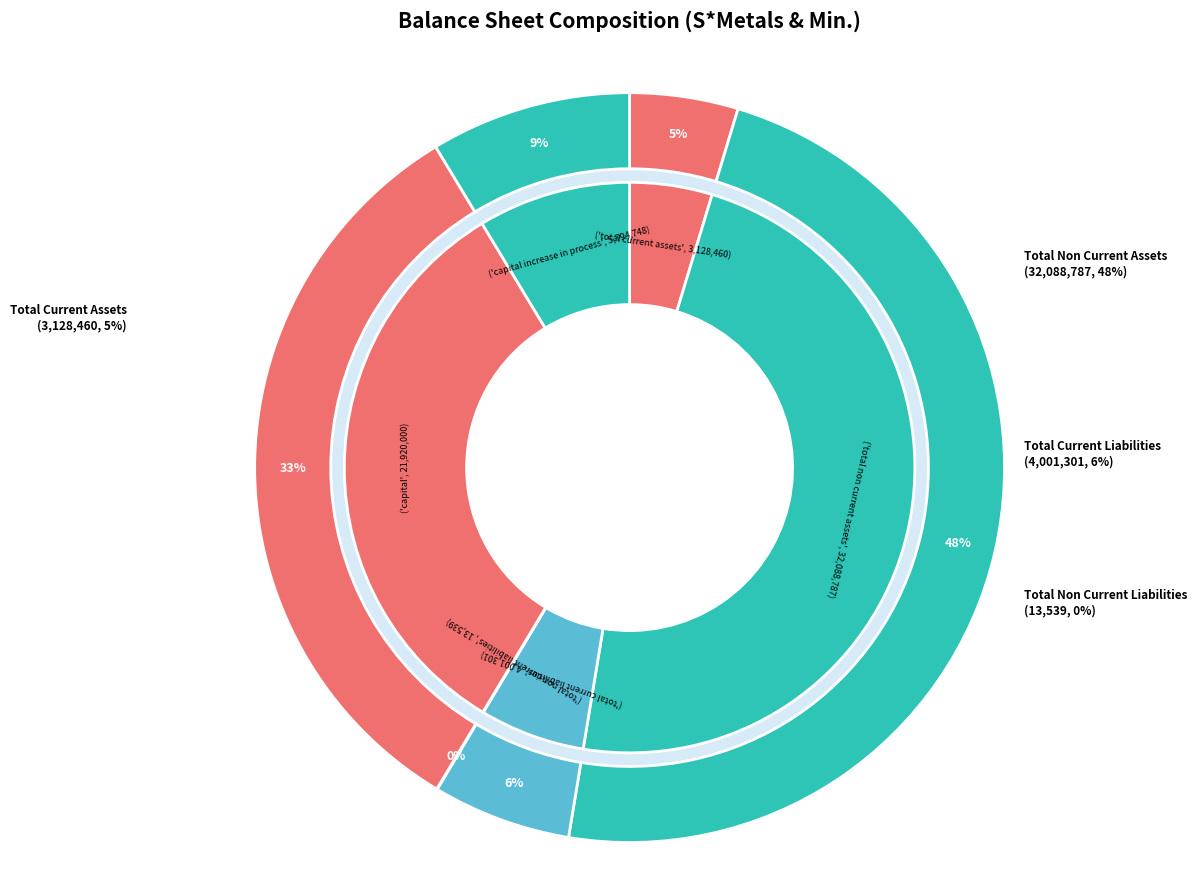

How many segments does this pie chart have?

6